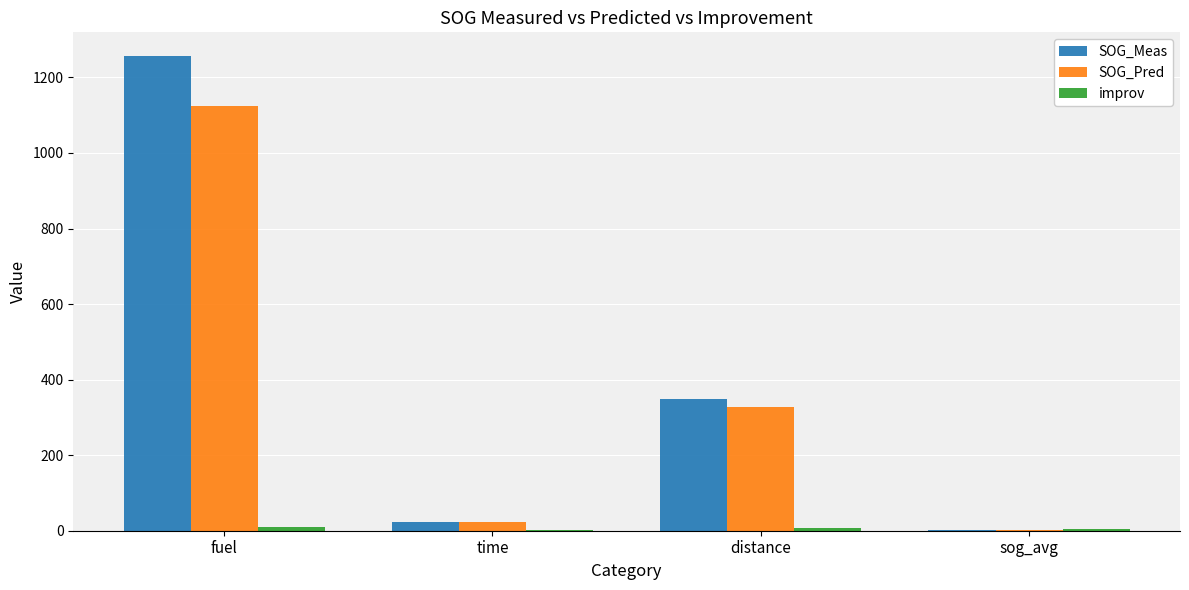

The value of SOG_Pred at fuel is 1125.6. True or false?

True